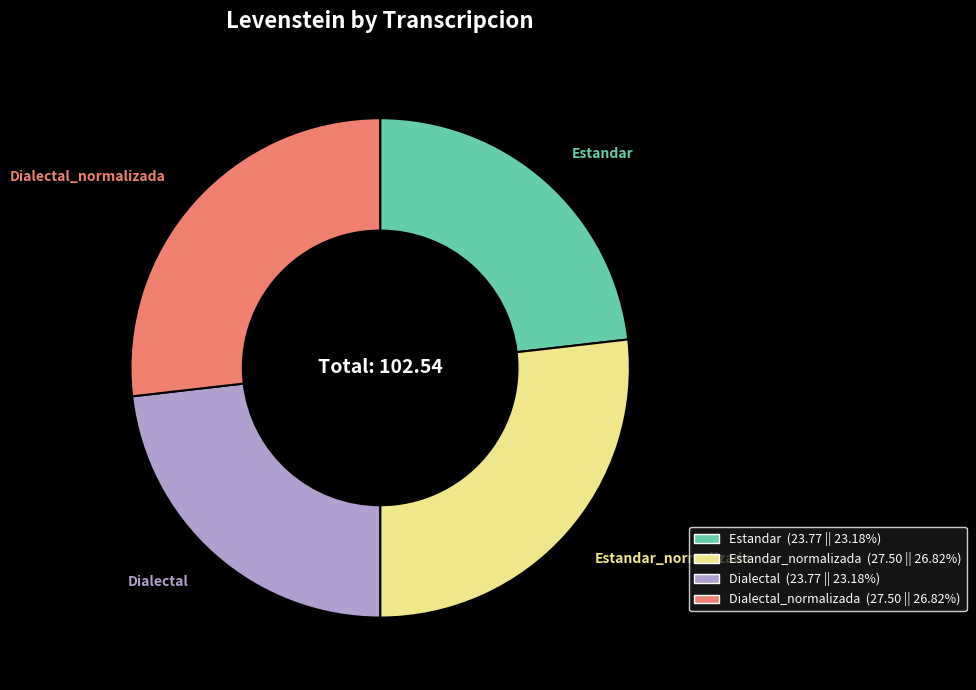

Count the number of slices in the pie.

4